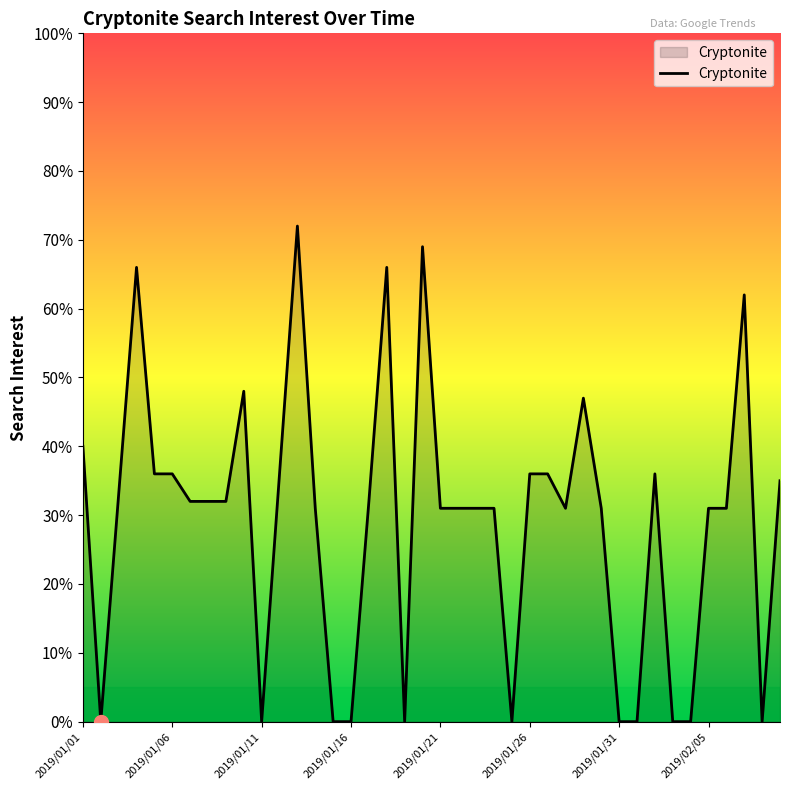

What is the sum of all values?

1161